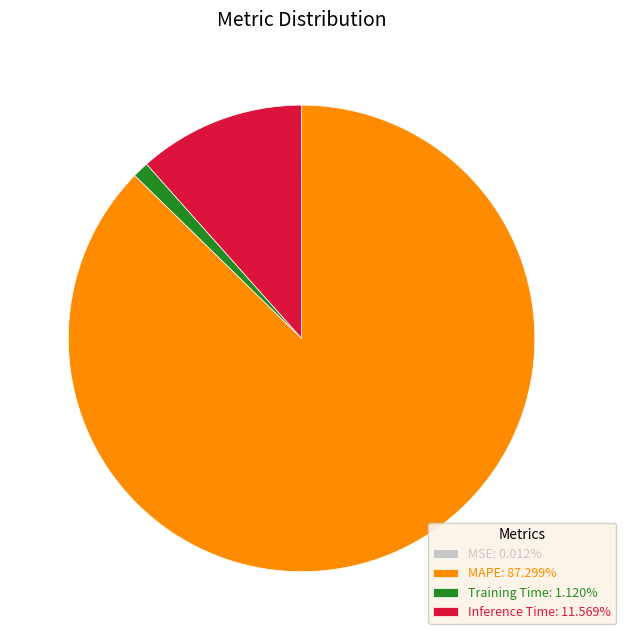

Is MAPE: 87.299% the majority of the pie?

Yes